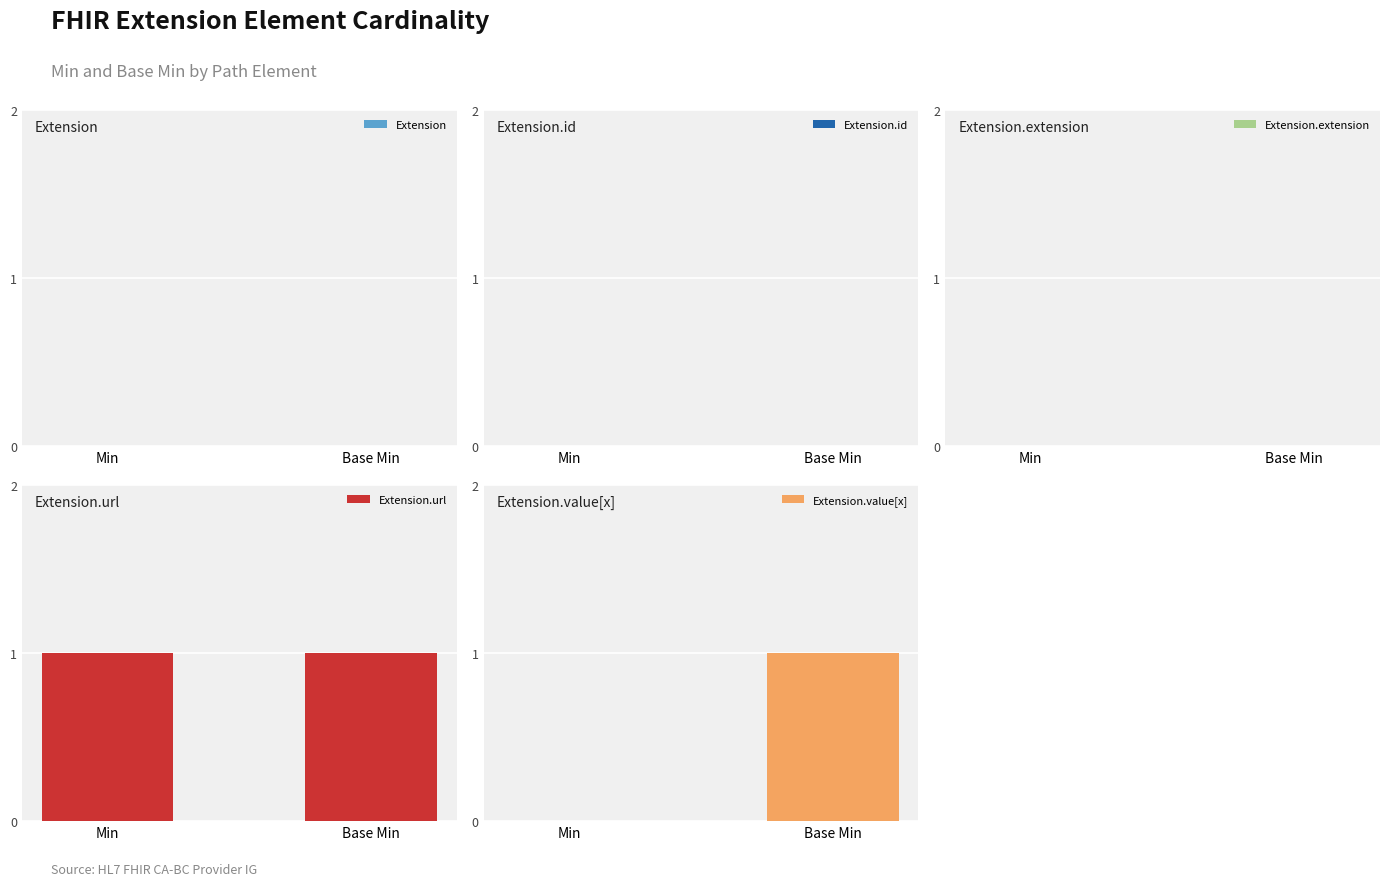

What is the label of the 1st bar from the right?

Base Min